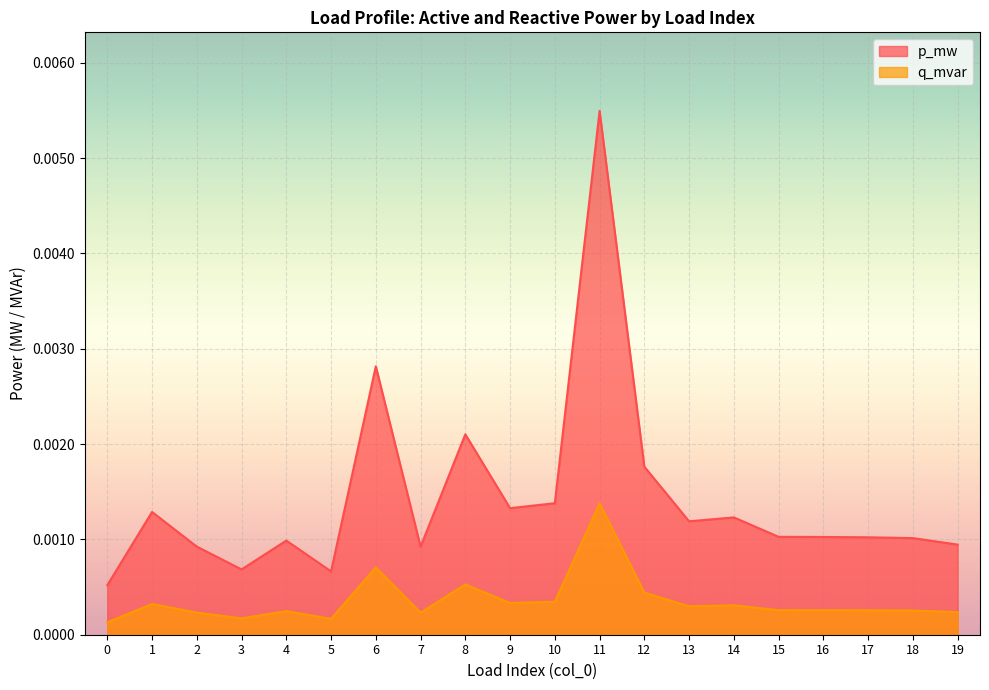

Which series changed the most between 12 and 17?

p_mw